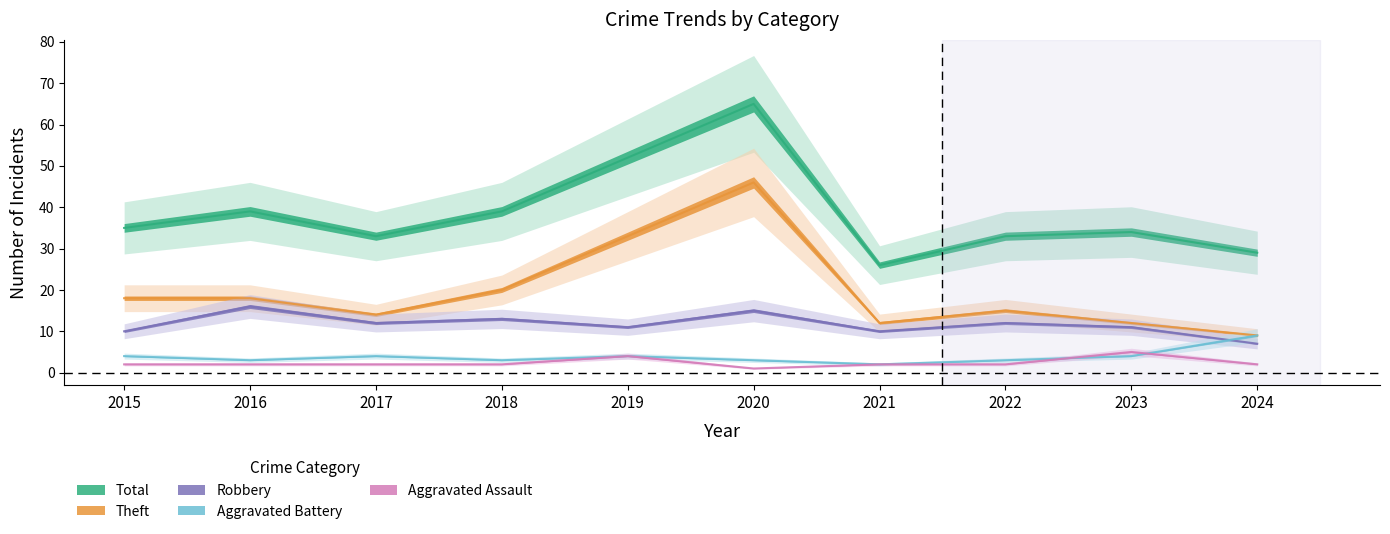

Rank the categories by Robbery value from highest to lowest.

2016, 2020, 2018, 2017, 2022, 2019, 2023, 2015, 2021, 2024